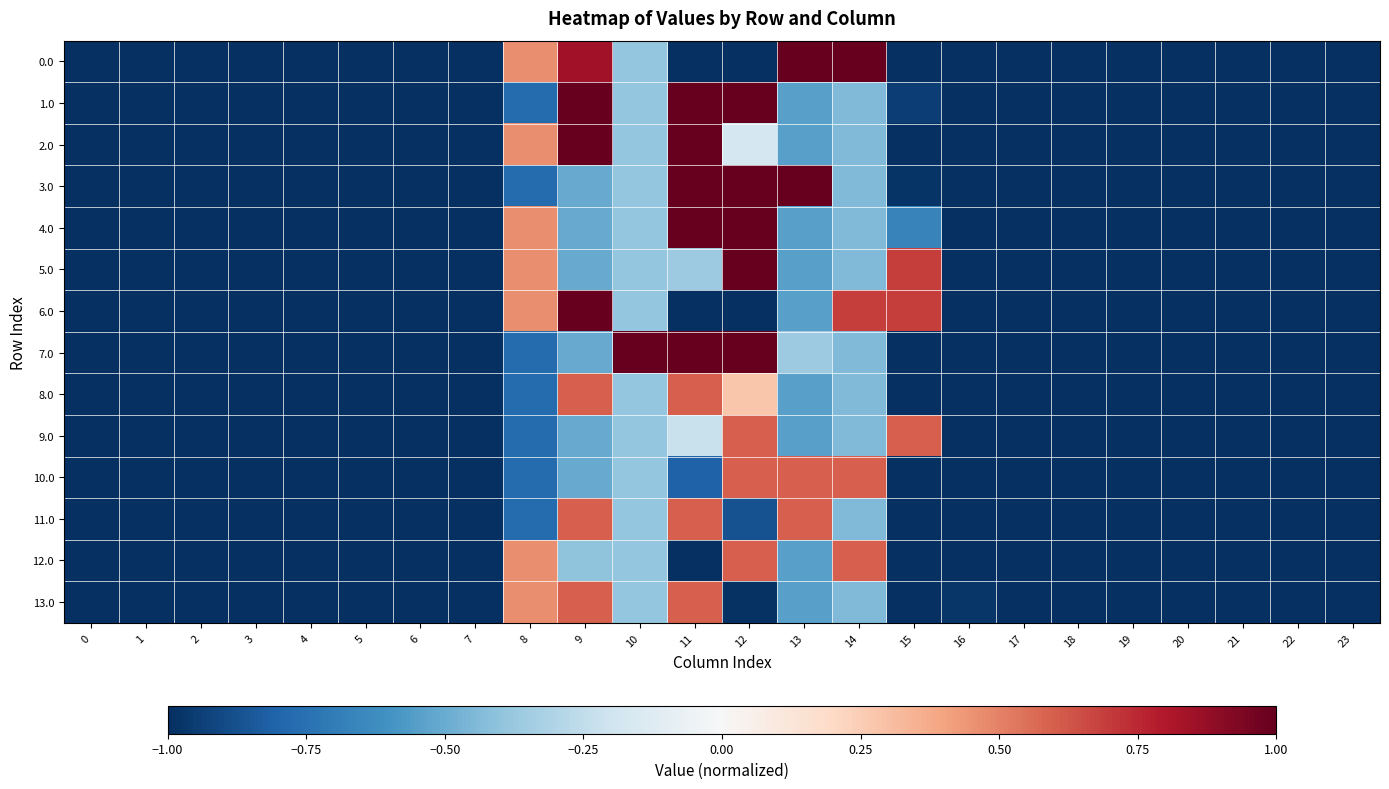

Rank the series by their maximum value, from highest to lowest.

0.0, 1.0, 2.0, 3.0, 4.0, 5.0, 6.0, 7.0, 8.0, 9.0, 10.0, 11.0, 12.0, 13.0